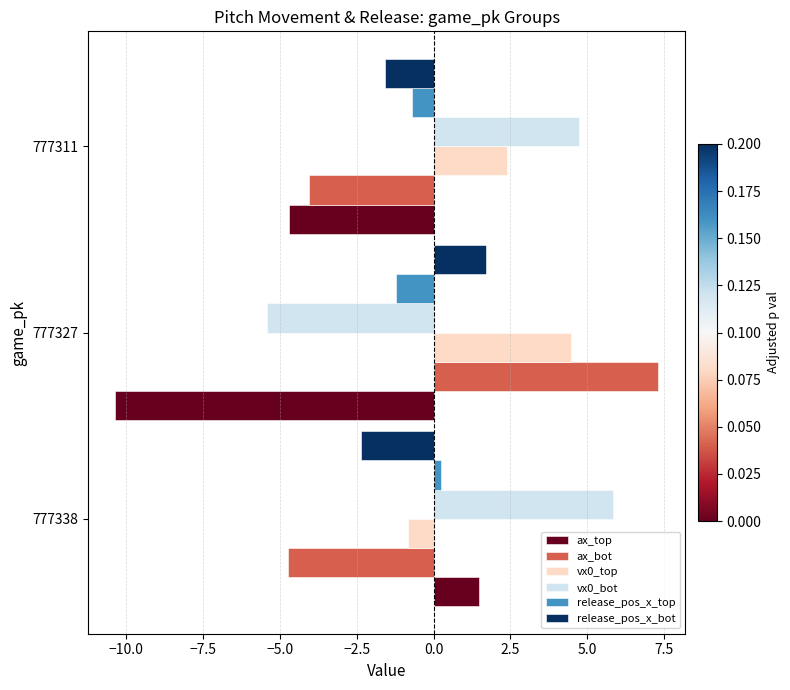

What is the difference between the highest and lowest values at 777327?

17.7